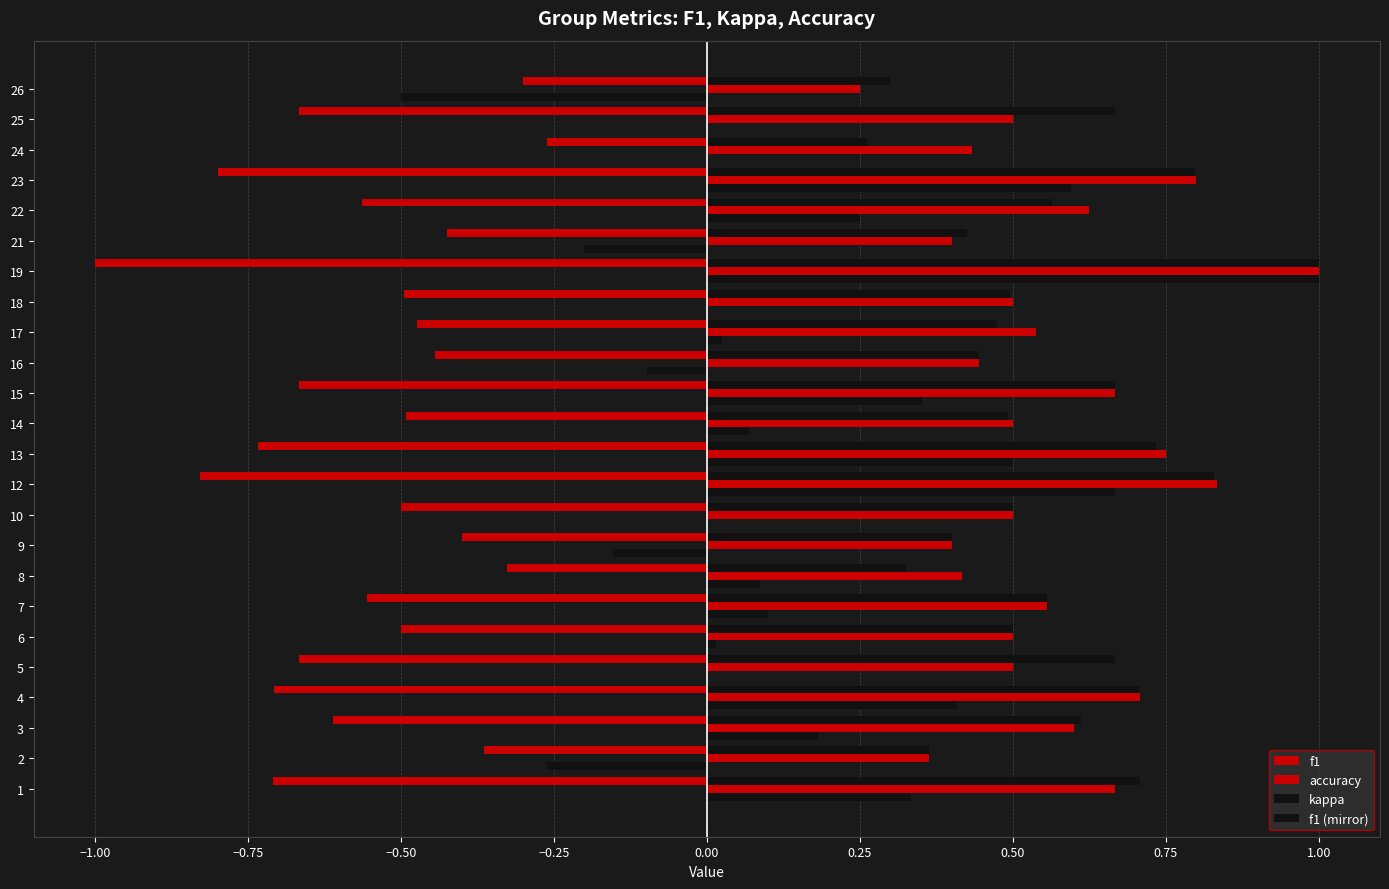

Rank the series by their maximum value, from highest to lowest.

accuracy, kappa, f1 (mirror), f1